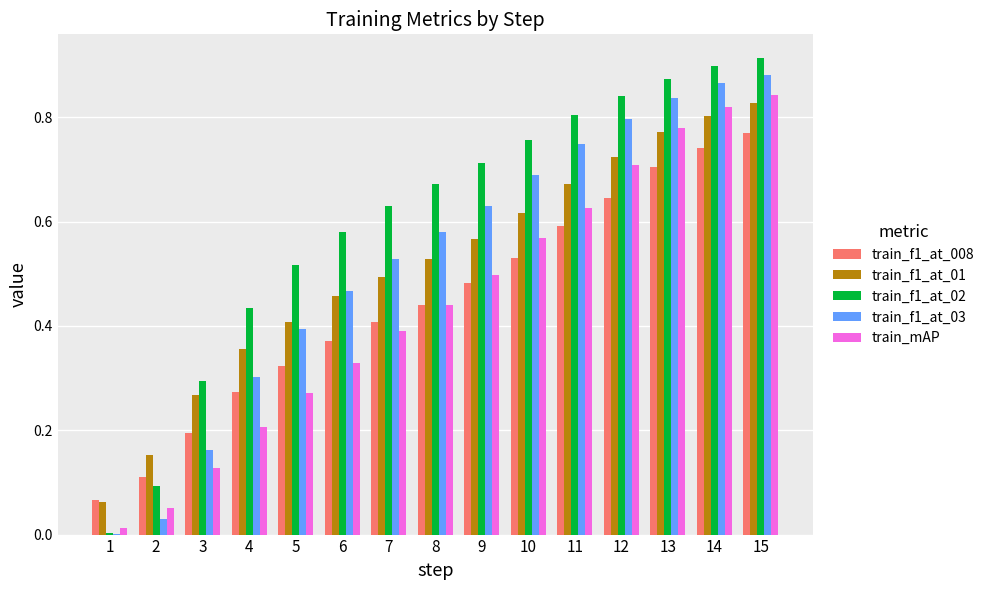

How many categories are shown in the chart?

15